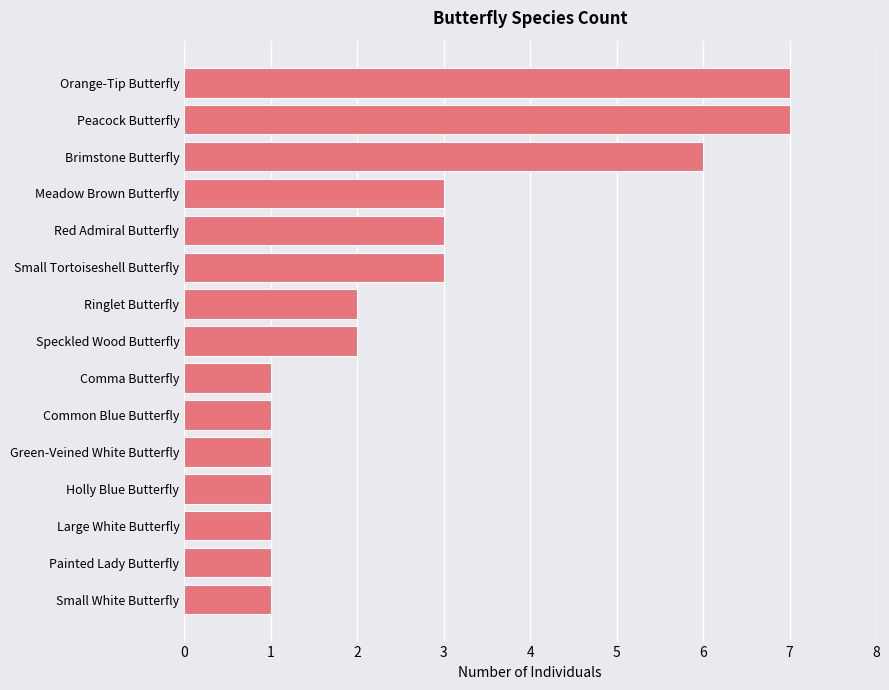

Count the number of data series in this chart.

1